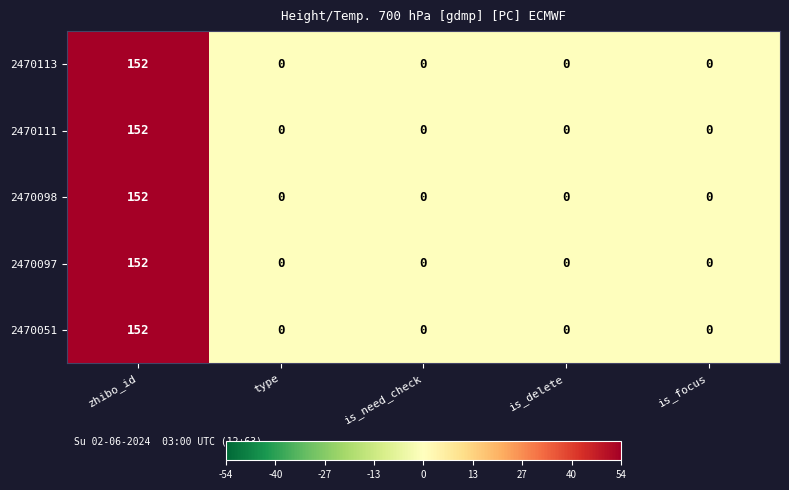

Reading left to right, transcribe all the data shown in this chart.

2470113: zhibo_id=152	type=0	is_need_check=0	is_delete=0	is_focus=0
2470111: zhibo_id=152	type=0	is_need_check=0	is_delete=0	is_focus=0
2470098: zhibo_id=152	type=0	is_need_check=0	is_delete=0	is_focus=0
2470097: zhibo_id=152	type=0	is_need_check=0	is_delete=0	is_focus=0
2470051: zhibo_id=152	type=0	is_need_check=0	is_delete=0	is_focus=0